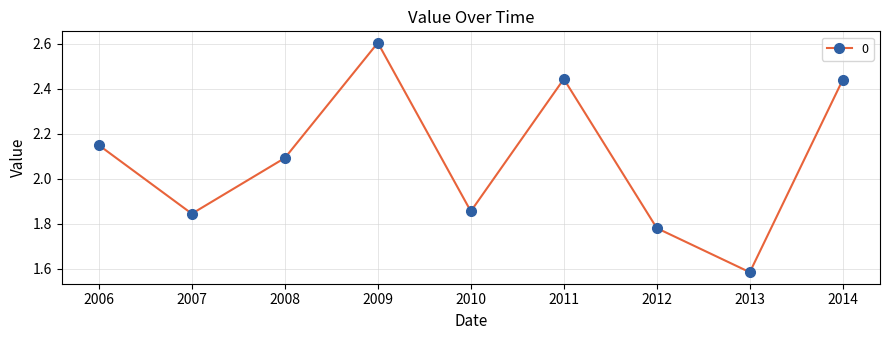

Approximately how many times larger is the value at 2009 compared to 2008?

1.2